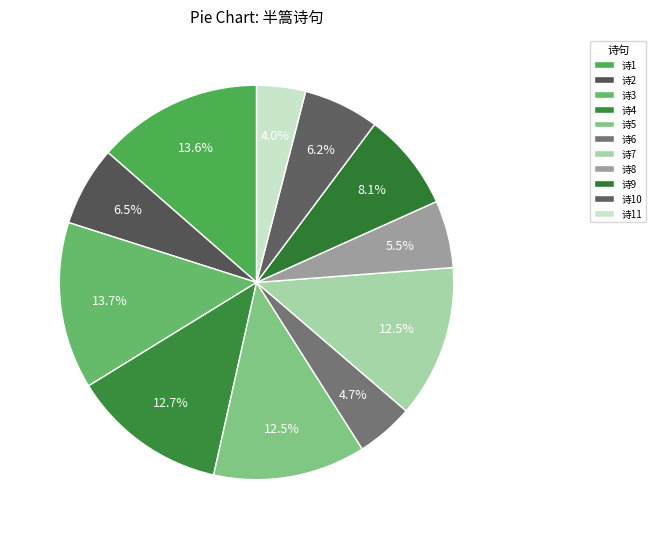

How many slices are in this pie chart?

11